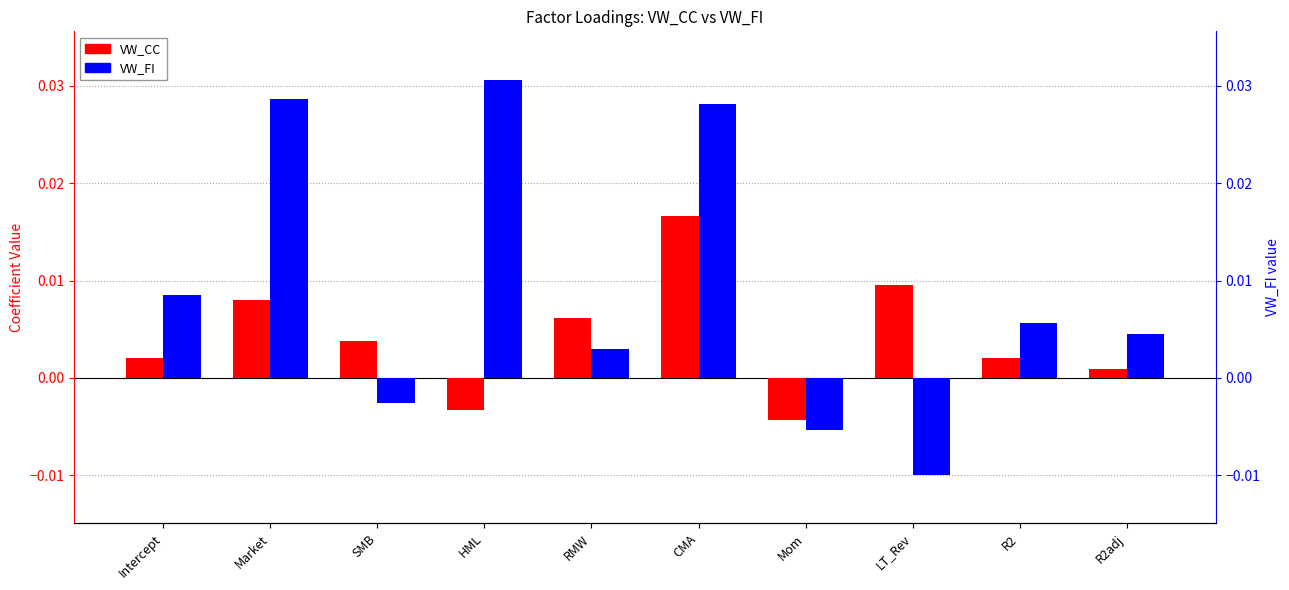

Where does the VW_FI series first go above 0?

Intercept